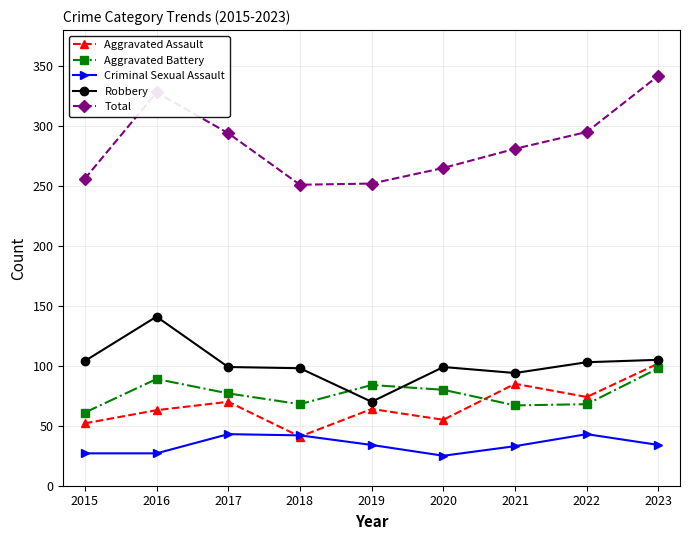

What is the difference between the highest and lowest values at 2019?

218